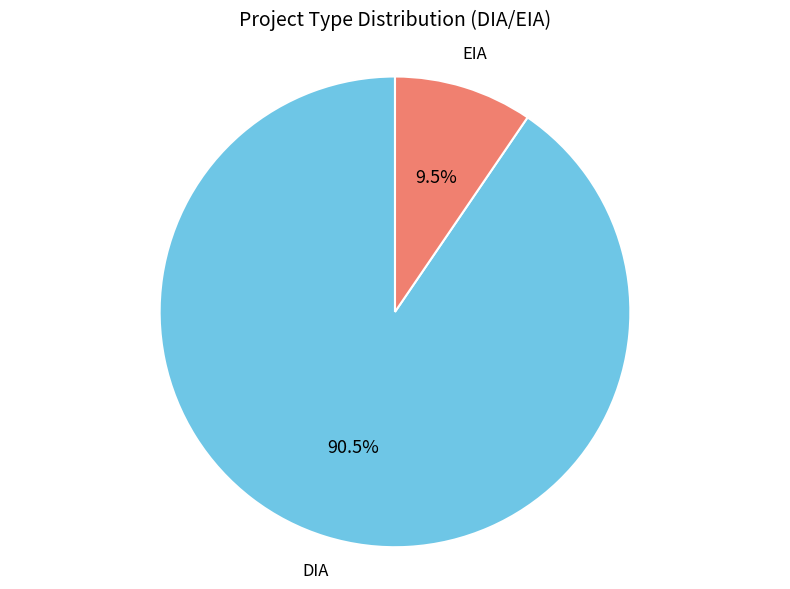

Does any single category account for the majority?

Yes